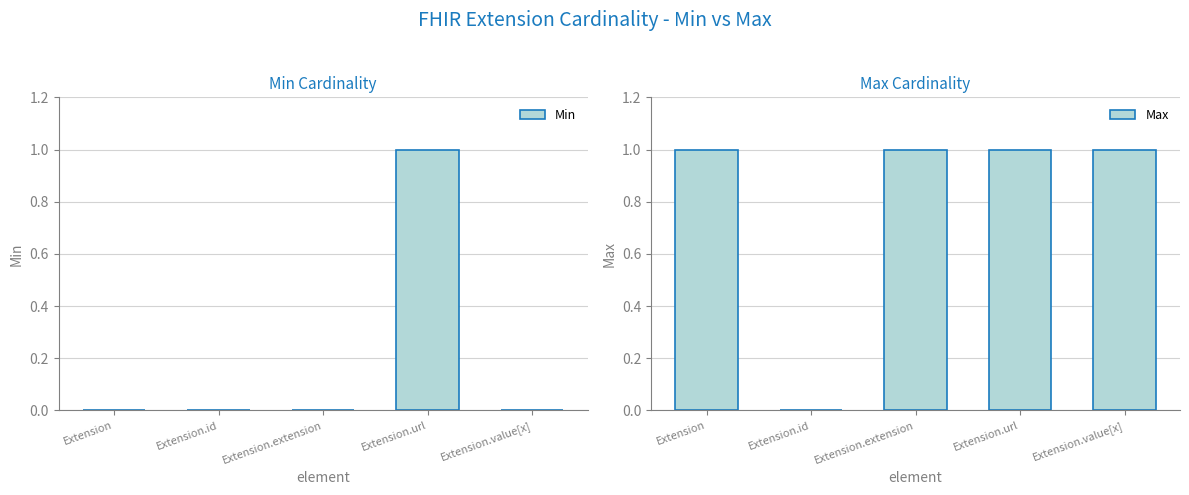

At which category is the sum across all series the highest?

Extension.url